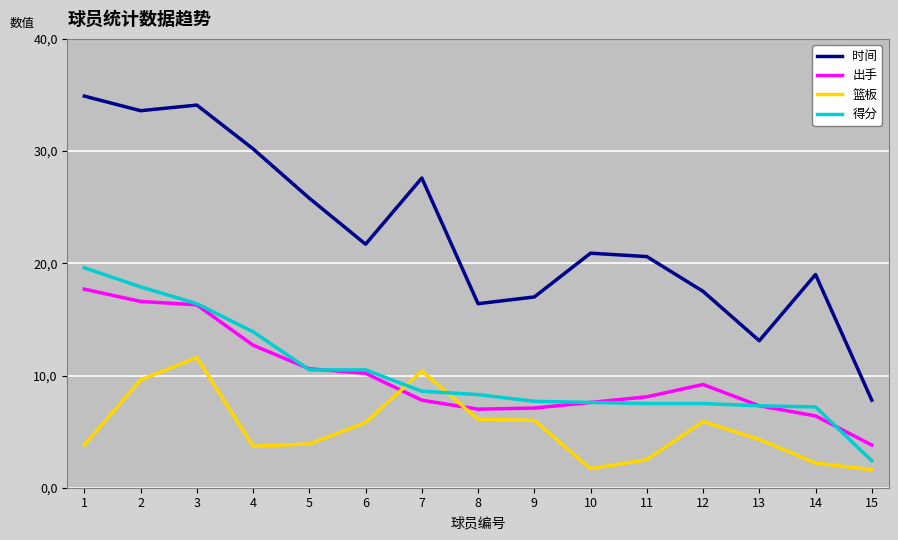

Does the chart have visible grid lines?

Yes